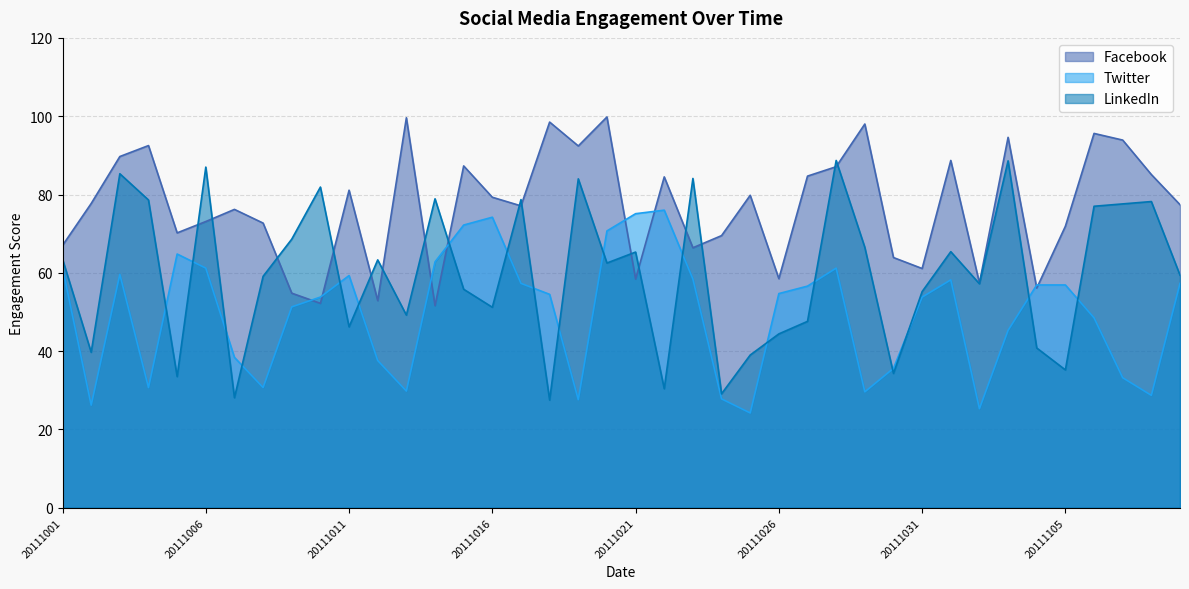

The value of LinkedIn at 20111108 is 78.2. True or false?

True